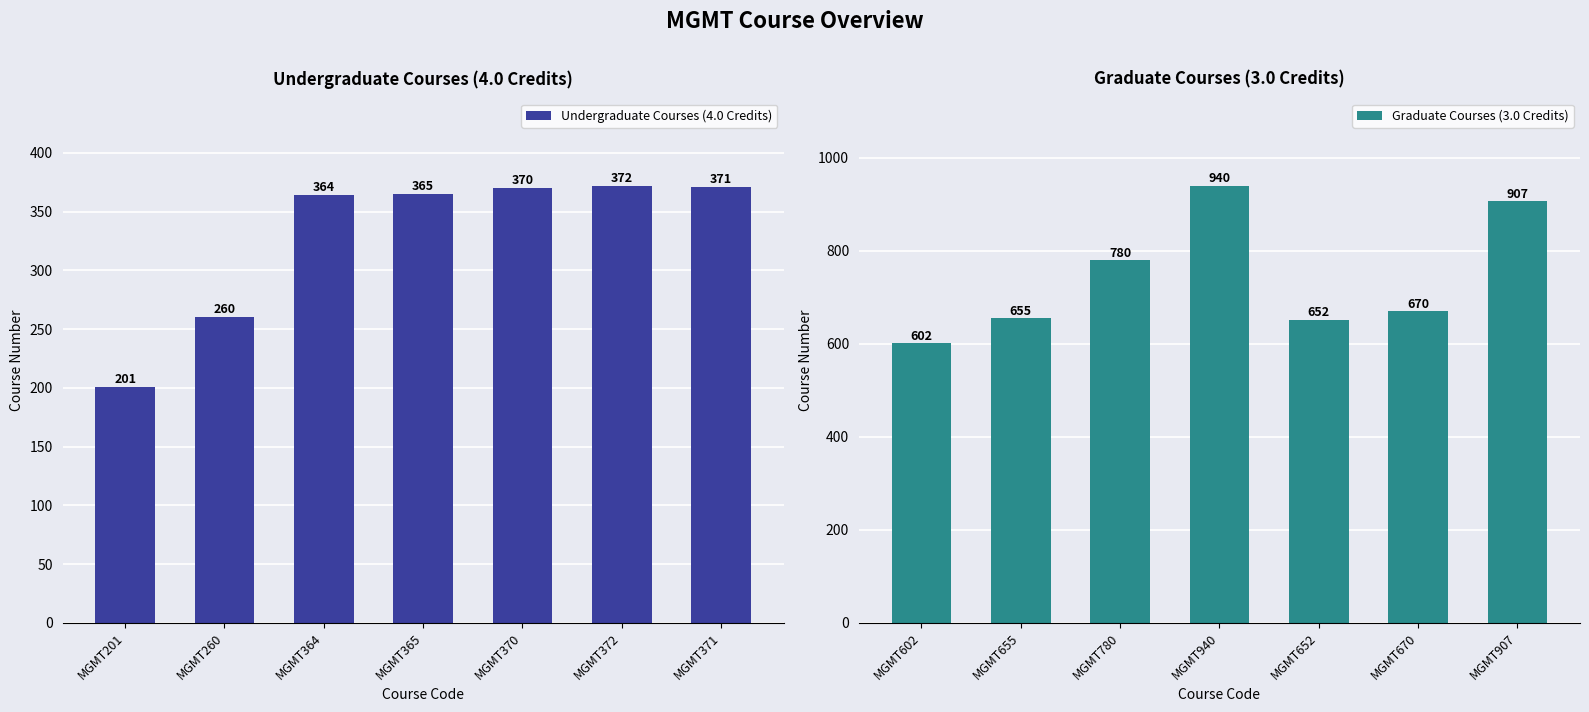

The value of Undergraduate Courses (4.0 Credits) at MGMT372 is 640. True or false?

False